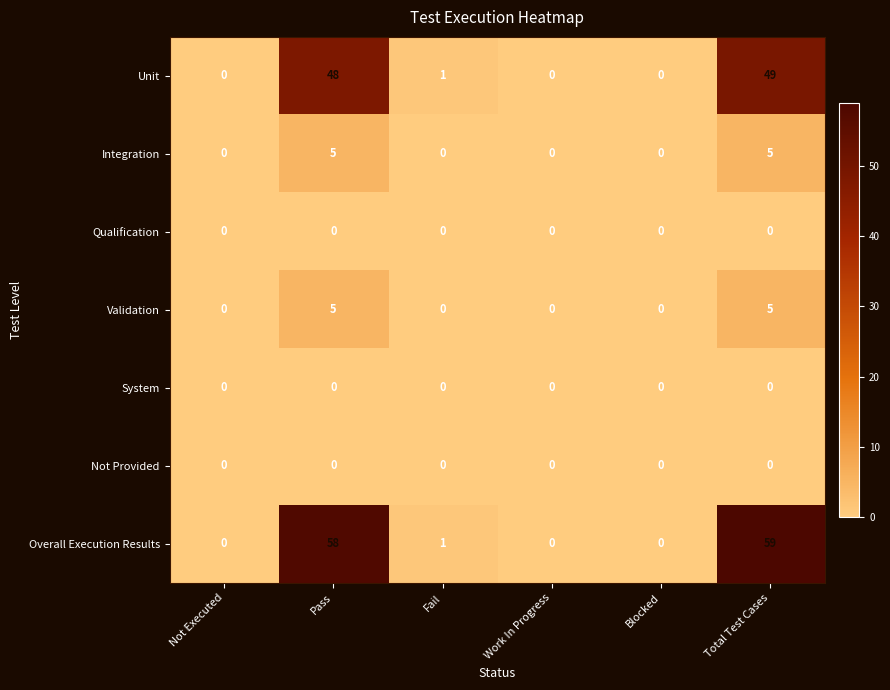

Is it true that Overall Execution Results equals 14 at Total Test Cases?

False